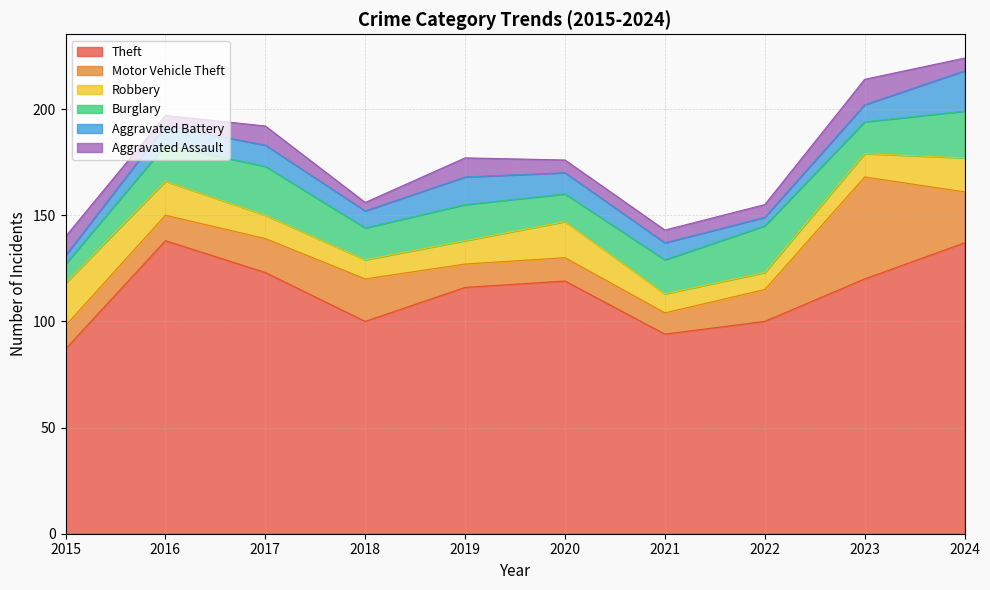

How many interior local valleys does the Robbery series have?

2